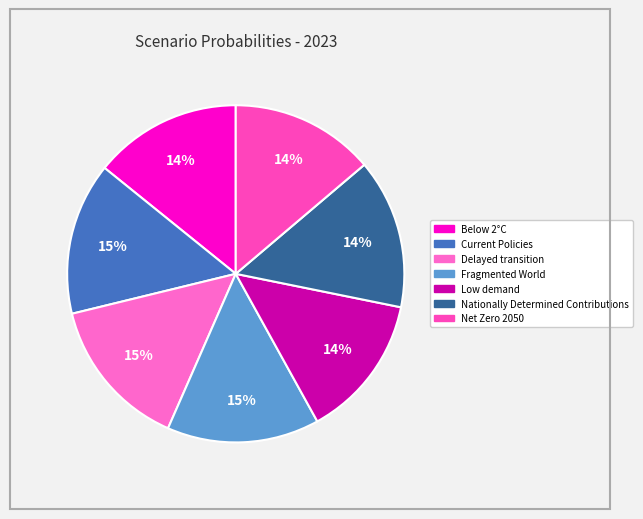

How many slices are in this pie chart?

7